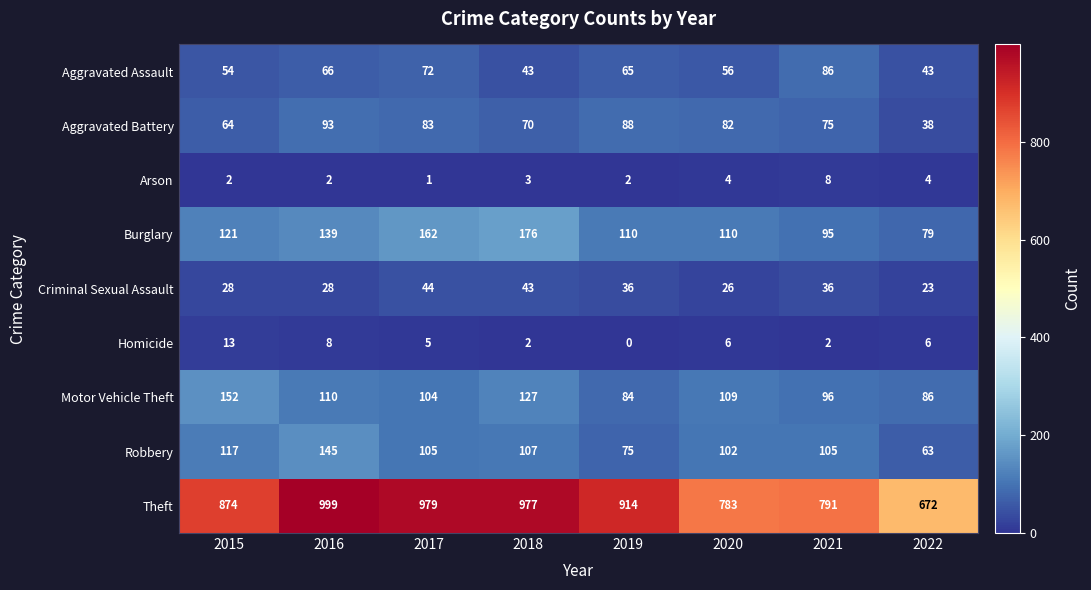

How many positive values does the Homicide series have?

7